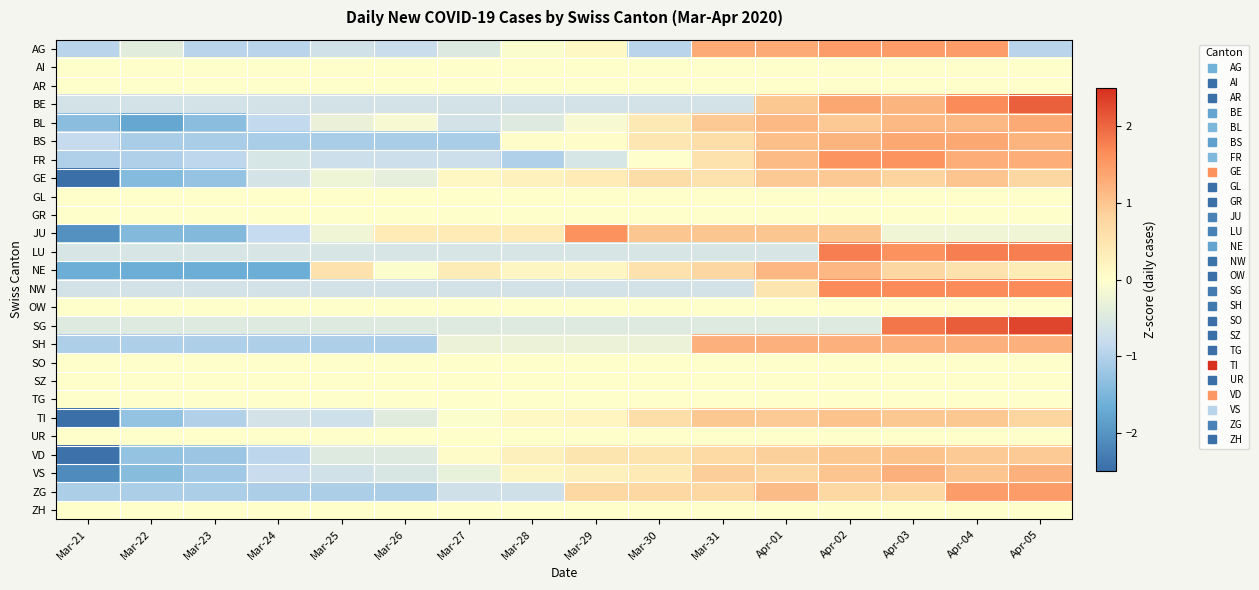

Reading left to right, what are all the values shown in this chart?

AG: Mar-21=-1.0	Mar-22=-0.4	Mar-23=-1.0	Mar-24=-1.0	Mar-25=-0.7	Mar-26=-0.8	Mar-27=-0.5	Mar-28=-0.1	Mar-29=0.1	Mar-30=-1.0	Mar-31=1.3	Apr-01=1.3	Apr-02=1.5	Apr-03=1.5	Apr-04=1.5	Apr-05=-1.0
AI: Mar-21=0.0	Mar-22=0.0	Mar-23=0.0	Mar-24=0.0	Mar-25=0.0	Mar-26=0.0	Mar-27=0.0	Mar-28=0.0	Mar-29=0.0	Mar-30=0.0	Mar-31=0.0	Apr-01=0.0	Apr-02=0.0	Apr-03=0.0	Apr-04=0.0	Apr-05=0.0
AR: Mar-21=0.0	Mar-22=0.0	Mar-23=0.0	Mar-24=0.0	Mar-25=0.0	Mar-26=0.0	Mar-27=0.0	Mar-28=0.0	Mar-29=0.0	Mar-30=0.0	Mar-31=0.0	Apr-01=0.0	Apr-02=0.0	Apr-03=0.0	Apr-04=0.0	Apr-05=0.0
BE: Mar-21=-0.7	Mar-22=-0.7	Mar-23=-0.7	Mar-24=-0.7	Mar-25=-0.7	Mar-26=-0.7	Mar-27=-0.7	Mar-28=-0.7	Mar-29=-0.7	Mar-30=-0.7	Mar-31=-0.7	Apr-01=1.0	Apr-02=1.4	Apr-03=1.2	Apr-04=1.7	Apr-05=2.1
BL: Mar-21=-1.4	Mar-22=-1.7	Mar-23=-1.4	Mar-24=-0.8	Mar-25=-0.3	Mar-26=-0.1	Mar-27=-0.7	Mar-28=-0.5	Mar-29=-0.1	Mar-30=0.4	Mar-31=1.0	Apr-01=1.1	Apr-02=1.0	Apr-03=1.1	Apr-04=1.1	Apr-05=1.3
BS: Mar-21=-0.8	Mar-22=-1.1	Mar-23=-1.1	Mar-24=-1.1	Mar-25=-1.1	Mar-26=-1.1	Mar-27=-1.1	Mar-28=0.1	Mar-29=0.1	Mar-30=0.5	Mar-31=0.6	Apr-01=1.1	Apr-02=1.2	Apr-03=1.3	Apr-04=1.3	Apr-05=1.2
FR: Mar-21=-1.0	Mar-22=-1.0	Mar-23=-0.9	Mar-24=-0.6	Mar-25=-0.7	Mar-26=-0.7	Mar-27=-0.7	Mar-28=-1.0	Mar-29=-0.6	Mar-30=-0.0	Mar-31=0.6	Apr-01=1.1	Apr-02=1.6	Apr-03=1.6	Apr-04=1.3	Apr-05=1.3
GE: Mar-21=-2.6	Mar-22=-1.4	Mar-23=-1.3	Mar-24=-0.6	Mar-25=-0.2	Mar-26=-0.4	Mar-27=0.2	Mar-28=0.3	Mar-29=0.4	Mar-30=0.7	Mar-31=0.5	Apr-01=0.9	Apr-02=0.9	Apr-03=0.8	Apr-04=1.0	Apr-05=0.8
GL: Mar-21=0.0	Mar-22=0.0	Mar-23=0.0	Mar-24=0.0	Mar-25=0.0	Mar-26=0.0	Mar-27=0.0	Mar-28=0.0	Mar-29=0.0	Mar-30=0.0	Mar-31=0.0	Apr-01=0.0	Apr-02=0.0	Apr-03=0.0	Apr-04=0.0	Apr-05=0.0
GR: Mar-21=0.0	Mar-22=0.0	Mar-23=0.0	Mar-24=0.0	Mar-25=0.0	Mar-26=0.0	Mar-27=0.0	Mar-28=0.0	Mar-29=0.0	Mar-30=0.0	Mar-31=0.0	Apr-01=0.0	Apr-02=0.0	Apr-03=0.0	Apr-04=0.0	Apr-05=0.0
JU: Mar-21=-2.0	Mar-22=-1.4	Mar-23=-1.4	Mar-24=-0.8	Mar-25=-0.2	Mar-26=0.4	Mar-27=0.4	Mar-28=0.4	Mar-29=1.6	Mar-30=1.0	Mar-31=1.0	Apr-01=1.0	Apr-02=1.0	Apr-03=-0.2	Apr-04=-0.2	Apr-05=-0.2
LU: Mar-21=-0.6	Mar-22=-0.6	Mar-23=-0.6	Mar-24=-0.6	Mar-25=-0.6	Mar-26=-0.6	Mar-27=-0.6	Mar-28=-0.6	Mar-29=-0.6	Mar-30=-0.6	Mar-31=-0.6	Apr-01=-0.6	Apr-02=1.8	Apr-03=1.6	Apr-04=1.8	Apr-05=1.8
NE: Mar-21=-1.6	Mar-22=-1.6	Mar-23=-1.6	Mar-24=-1.6	Mar-25=0.6	Mar-26=-0.0	Mar-27=0.4	Mar-28=0.2	Mar-29=0.2	Mar-30=0.6	Mar-31=0.8	Apr-01=1.2	Apr-02=1.2	Apr-03=0.8	Apr-04=0.6	Apr-05=0.4
NW: Mar-21=-0.7	Mar-22=-0.7	Mar-23=-0.7	Mar-24=-0.7	Mar-25=-0.7	Mar-26=-0.7	Mar-27=-0.7	Mar-28=-0.7	Mar-29=-0.7	Mar-30=-0.7	Mar-31=-0.7	Apr-01=0.5	Apr-02=1.7	Apr-03=1.7	Apr-04=1.7	Apr-05=1.7
OW: Mar-21=0.0	Mar-22=0.0	Mar-23=0.0	Mar-24=0.0	Mar-25=0.0	Mar-26=0.0	Mar-27=0.0	Mar-28=0.0	Mar-29=0.0	Mar-30=0.0	Mar-31=0.0	Apr-01=0.0	Apr-02=0.0	Apr-03=0.0	Apr-04=0.0	Apr-05=0.0
SG: Mar-21=-0.5	Mar-22=-0.5	Mar-23=-0.5	Mar-24=-0.5	Mar-25=-0.5	Mar-26=-0.5	Mar-27=-0.5	Mar-28=-0.5	Mar-29=-0.5	Mar-30=-0.5	Mar-31=-0.5	Apr-01=-0.5	Apr-02=-0.5	Apr-03=1.9	Apr-04=2.1	Apr-05=2.3
SH: Mar-21=-1.0	Mar-22=-1.0	Mar-23=-1.0	Mar-24=-1.0	Mar-25=-1.0	Mar-26=-1.0	Mar-27=-0.3	Mar-28=-0.3	Mar-29=-0.3	Mar-30=-0.3	Mar-31=1.2	Apr-01=1.2	Apr-02=1.2	Apr-03=1.2	Apr-04=1.2	Apr-05=1.2
SO: Mar-21=0.0	Mar-22=0.0	Mar-23=0.0	Mar-24=0.0	Mar-25=0.0	Mar-26=0.0	Mar-27=0.0	Mar-28=0.0	Mar-29=0.0	Mar-30=0.0	Mar-31=0.0	Apr-01=0.0	Apr-02=0.0	Apr-03=0.0	Apr-04=0.0	Apr-05=0.0
SZ: Mar-21=0.0	Mar-22=0.0	Mar-23=0.0	Mar-24=0.0	Mar-25=0.0	Mar-26=0.0	Mar-27=0.0	Mar-28=0.0	Mar-29=0.0	Mar-30=0.0	Mar-31=0.0	Apr-01=0.0	Apr-02=0.0	Apr-03=0.0	Apr-04=0.0	Apr-05=0.0
TG: Mar-21=0.0	Mar-22=0.0	Mar-23=0.0	Mar-24=0.0	Mar-25=0.0	Mar-26=0.0	Mar-27=0.0	Mar-28=0.0	Mar-29=0.0	Mar-30=0.0	Mar-31=0.0	Apr-01=0.0	Apr-02=0.0	Apr-03=0.0	Apr-04=0.0	Apr-05=0.0
TI: Mar-21=-2.5	Mar-22=-1.3	Mar-23=-1.0	Mar-24=-0.7	Mar-25=-0.7	Mar-26=-0.4	Mar-27=-0.0	Mar-28=0.1	Mar-29=0.2	Mar-30=0.6	Mar-31=1.0	Apr-01=0.9	Apr-02=1.0	Apr-03=1.0	Apr-04=1.0	Apr-05=0.8
UR: Mar-21=0.0	Mar-22=0.0	Mar-23=0.0	Mar-24=0.0	Mar-25=0.0	Mar-26=0.0	Mar-27=0.0	Mar-28=0.0	Mar-29=0.0	Mar-30=0.0	Mar-31=0.0	Apr-01=0.0	Apr-02=0.0	Apr-03=0.0	Apr-04=0.0	Apr-05=0.0
VD: Mar-21=-2.5	Mar-22=-1.3	Mar-23=-1.2	Mar-24=-0.9	Mar-25=-0.5	Mar-26=-0.5	Mar-27=0.1	Mar-28=0.3	Mar-29=0.5	Mar-30=0.5	Mar-31=0.7	Apr-01=0.9	Apr-02=1.0	Apr-03=1.0	Apr-04=0.9	Apr-05=0.9
VS: Mar-21=-2.1	Mar-22=-1.4	Mar-23=-1.2	Mar-24=-0.8	Mar-25=-0.7	Mar-26=-0.6	Mar-27=-0.3	Mar-28=0.2	Mar-29=0.3	Mar-30=0.4	Mar-31=0.9	Apr-01=0.8	Apr-02=1.0	Apr-03=1.2	Apr-04=1.0	Apr-05=1.2
ZG: Mar-21=-1.1	Mar-22=-1.1	Mar-23=-1.1	Mar-24=-1.1	Mar-25=-1.1	Mar-26=-1.1	Mar-27=-0.7	Mar-28=-0.7	Mar-29=0.7	Mar-30=0.7	Mar-31=0.7	Apr-01=1.1	Apr-02=0.7	Apr-03=0.7	Apr-04=1.5	Apr-05=1.5
ZH: Mar-21=0.0	Mar-22=0.0	Mar-23=0.0	Mar-24=0.0	Mar-25=0.0	Mar-26=0.0	Mar-27=0.0	Mar-28=0.0	Mar-29=0.0	Mar-30=0.0	Mar-31=0.0	Apr-01=0.0	Apr-02=0.0	Apr-03=0.0	Apr-04=0.0	Apr-05=0.0